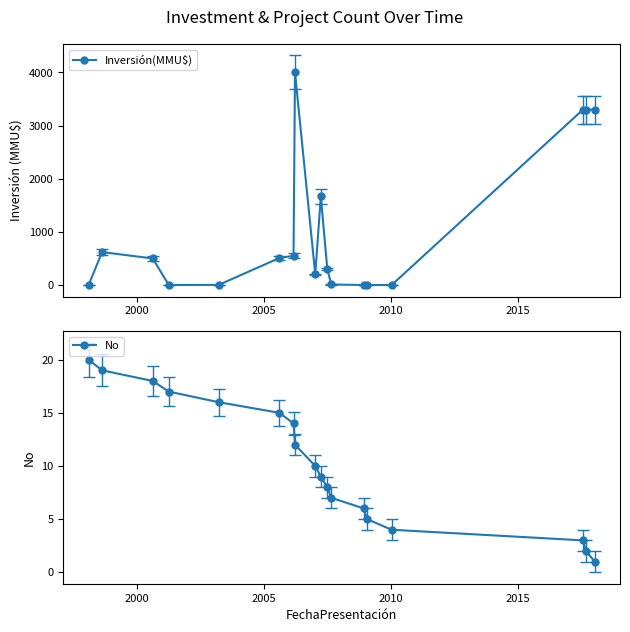

True or false: Inversión(MMU$) has more than 0 interior local peaks.

True